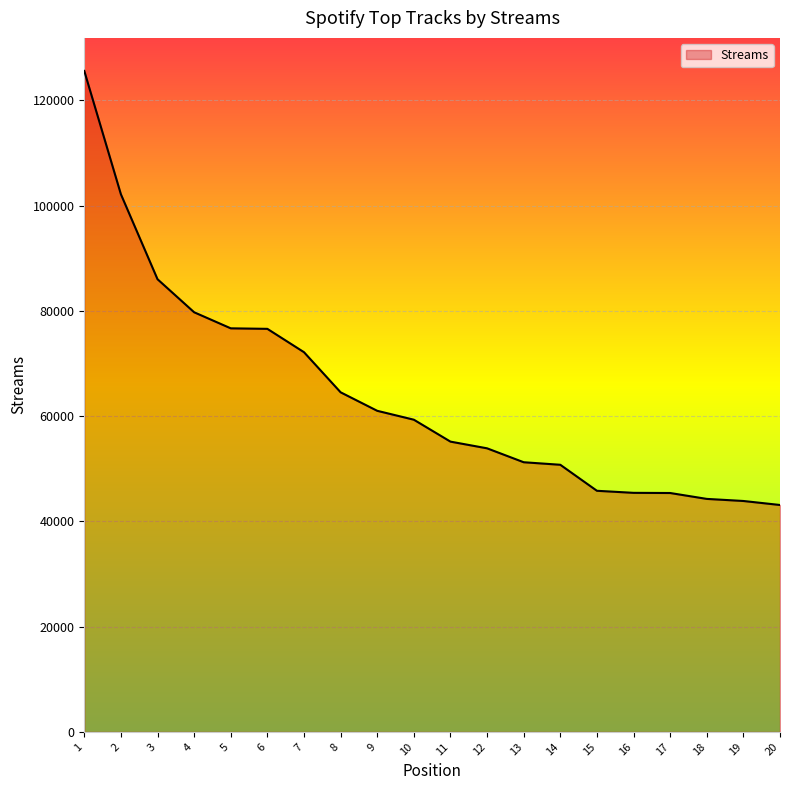

What is the maximum value shown in the chart?

125592